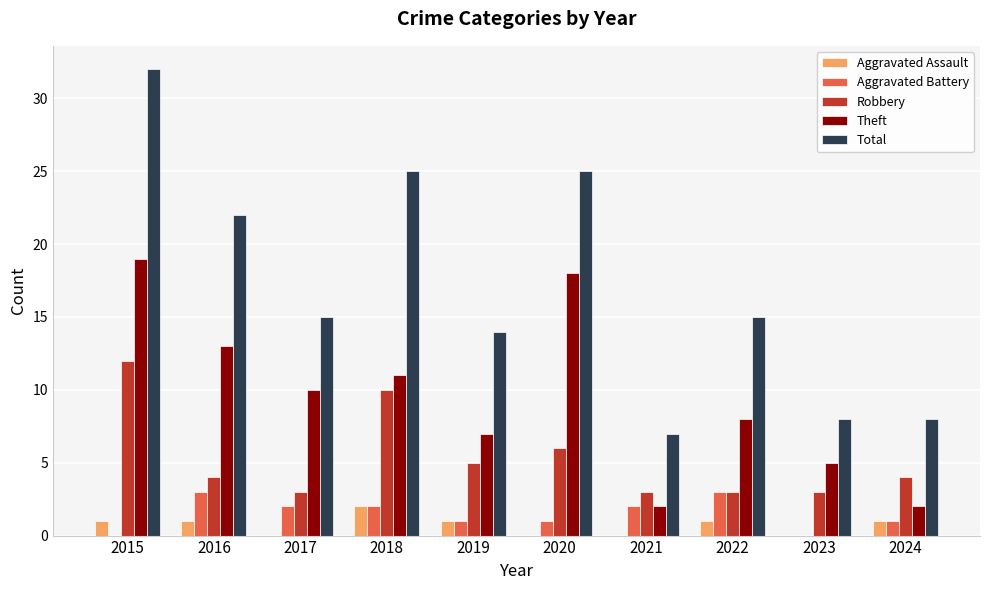

At which category is the sum across all series the highest?

2015